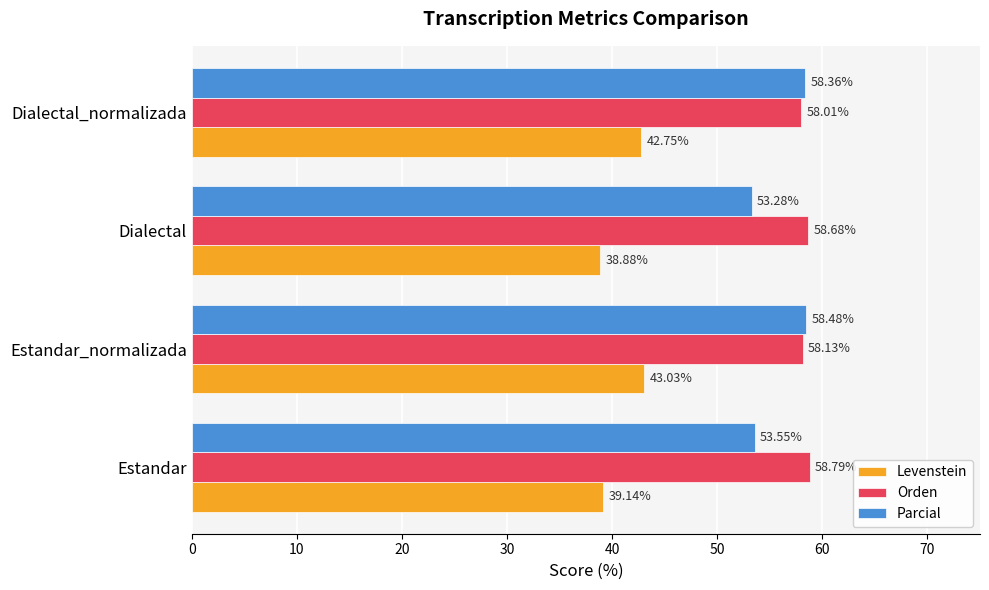

Which series has the largest total across all categories?

Orden